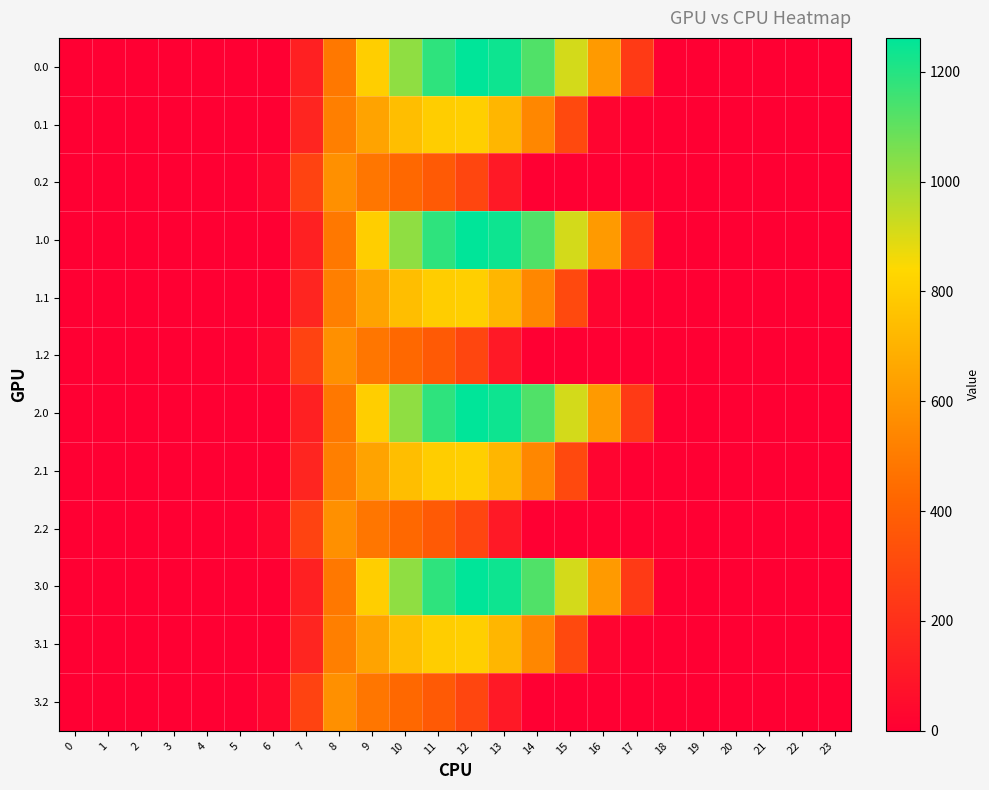

Reading left to right, what are all the values shown in this chart?

0.0: 0=0.0	1=0.0	2=0.0	3=0.0	4=0.0	5=0.0	6=0.0	7=134.3	8=489.3	9=804.0	10=1023.2	11=1185.2	12=1261.6	13=1237.4	14=1128.6	15=911.8	16=613.0	17=243.5	18=0.0	19=0.0	20=0.0	21=0.0	22=0.0	23=0.0
0.1: 0=0.0	1=0.0	2=0.0	3=0.0	4=0.0	5=0.0	6=0.0	7=153.2	8=514.8	9=646.9	10=742.1	11=800.2	12=806.9	13=715.3	14=544.1	15=301.4	16=26.8	17=0.0	18=0.0	19=0.0	20=0.0	21=0.0	22=0.0	23=0.0
0.2: 0=0.0	1=0.0	2=0.0	3=0.0	4=0.0	5=0.0	6=29.3	7=276.9	8=576.6	9=480.7	10=430.5	11=374.4	12=289.5	13=107.8	14=0.0	15=0.0	16=0.0	17=0.0	18=0.0	19=0.0	20=0.0	21=0.0	22=0.0	23=0.0
1.0: 0=0.0	1=0.0	2=0.0	3=0.0	4=0.0	5=0.0	6=0.0	7=134.3	8=489.3	9=804.0	10=1023.2	11=1185.2	12=1261.6	13=1237.4	14=1128.6	15=911.8	16=613.0	17=243.5	18=0.0	19=0.0	20=0.0	21=0.0	22=0.0	23=0.0
1.1: 0=0.0	1=0.0	2=0.0	3=0.0	4=0.0	5=0.0	6=0.0	7=153.2	8=514.8	9=646.9	10=742.1	11=800.2	12=806.9	13=715.3	14=544.1	15=301.4	16=26.8	17=0.0	18=0.0	19=0.0	20=0.0	21=0.0	22=0.0	23=0.0
1.2: 0=0.0	1=0.0	2=0.0	3=0.0	4=0.0	5=0.0	6=29.3	7=276.9	8=576.6	9=480.7	10=430.5	11=374.4	12=289.5	13=107.8	14=0.0	15=0.0	16=0.0	17=0.0	18=0.0	19=0.0	20=0.0	21=0.0	22=0.0	23=0.0
2.0: 0=0.0	1=0.0	2=0.0	3=0.0	4=0.0	5=0.0	6=0.0	7=134.3	8=489.3	9=804.0	10=1023.2	11=1185.2	12=1261.6	13=1237.4	14=1128.6	15=911.8	16=613.0	17=243.5	18=0.0	19=0.0	20=0.0	21=0.0	22=0.0	23=0.0
2.1: 0=0.0	1=0.0	2=0.0	3=0.0	4=0.0	5=0.0	6=0.0	7=153.2	8=514.8	9=646.9	10=742.1	11=800.2	12=806.9	13=715.3	14=544.1	15=301.4	16=26.8	17=0.0	18=0.0	19=0.0	20=0.0	21=0.0	22=0.0	23=0.0
2.2: 0=0.0	1=0.0	2=0.0	3=0.0	4=0.0	5=0.0	6=29.3	7=276.9	8=576.6	9=480.7	10=430.5	11=374.4	12=289.5	13=107.8	14=0.0	15=0.0	16=0.0	17=0.0	18=0.0	19=0.0	20=0.0	21=0.0	22=0.0	23=0.0
3.0: 0=0.0	1=0.0	2=0.0	3=0.0	4=0.0	5=0.0	6=0.0	7=134.3	8=489.3	9=804.0	10=1023.2	11=1185.2	12=1261.6	13=1237.4	14=1128.6	15=911.8	16=613.0	17=243.5	18=0.0	19=0.0	20=0.0	21=0.0	22=0.0	23=0.0
3.1: 0=0.0	1=0.0	2=0.0	3=0.0	4=0.0	5=0.0	6=0.0	7=153.2	8=514.8	9=646.9	10=742.1	11=800.2	12=806.9	13=715.3	14=544.1	15=301.4	16=26.8	17=0.0	18=0.0	19=0.0	20=0.0	21=0.0	22=0.0	23=0.0
3.2: 0=0.0	1=0.0	2=0.0	3=0.0	4=0.0	5=0.0	6=29.3	7=276.9	8=576.6	9=480.7	10=430.5	11=374.4	12=289.5	13=107.8	14=0.0	15=0.0	16=0.0	17=0.0	18=0.0	19=0.0	20=0.0	21=0.0	22=0.0	23=0.0